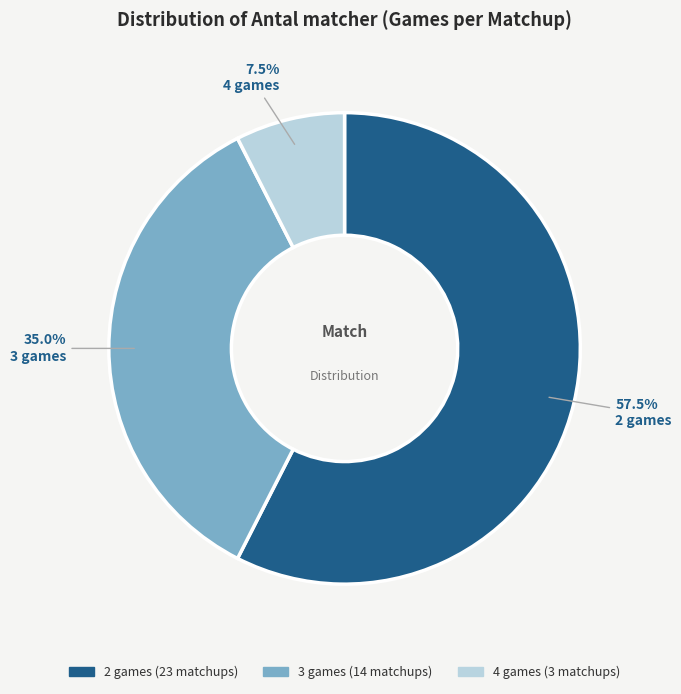

Is there a majority slice in this chart?

Yes